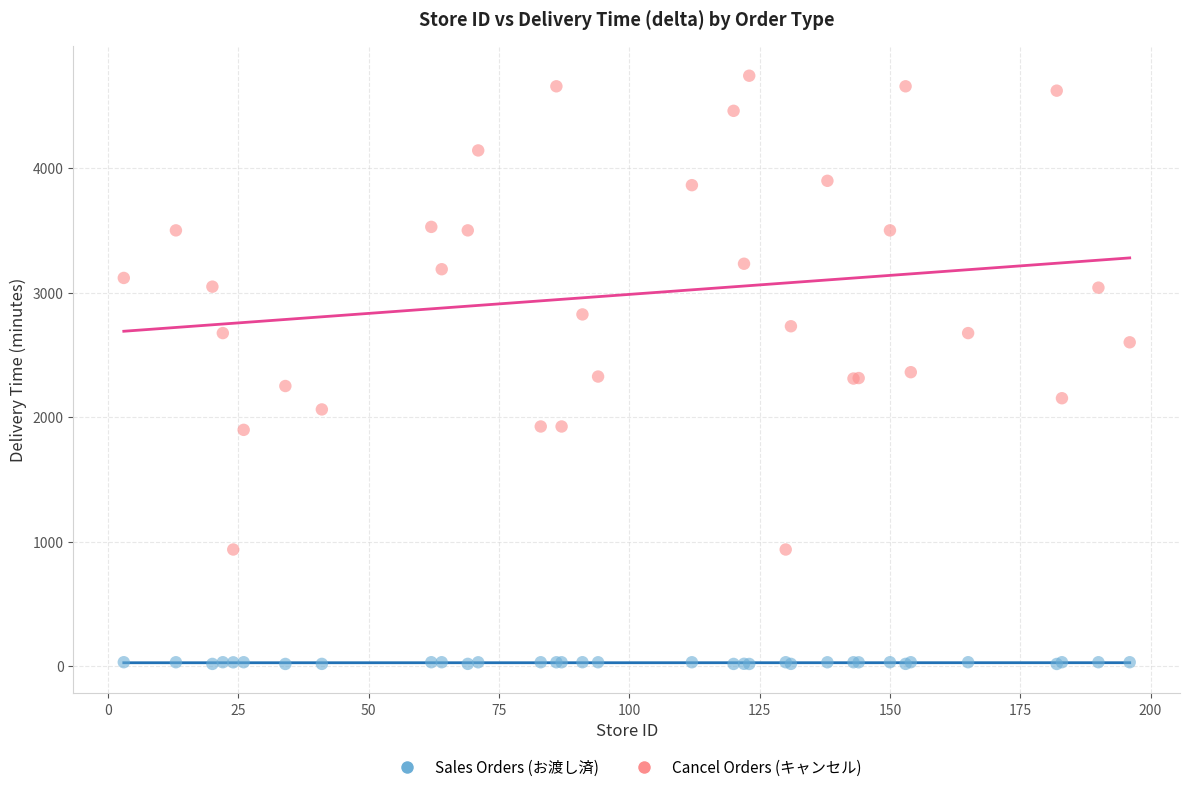

Which series has the widest spread of Y values?

Cancel Orders (キャンセル)